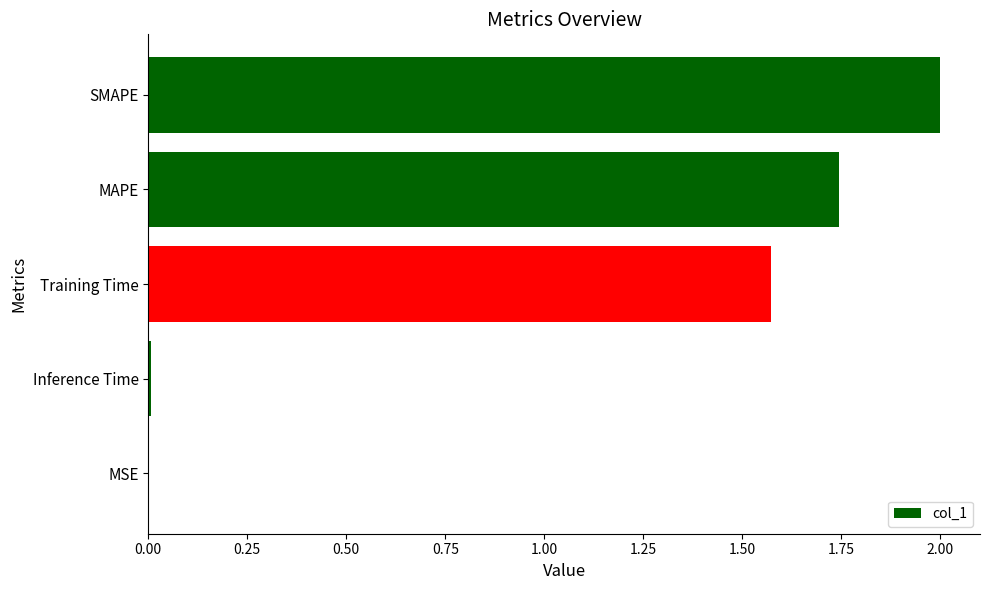

At which label is the value closest to 1?

Training Time